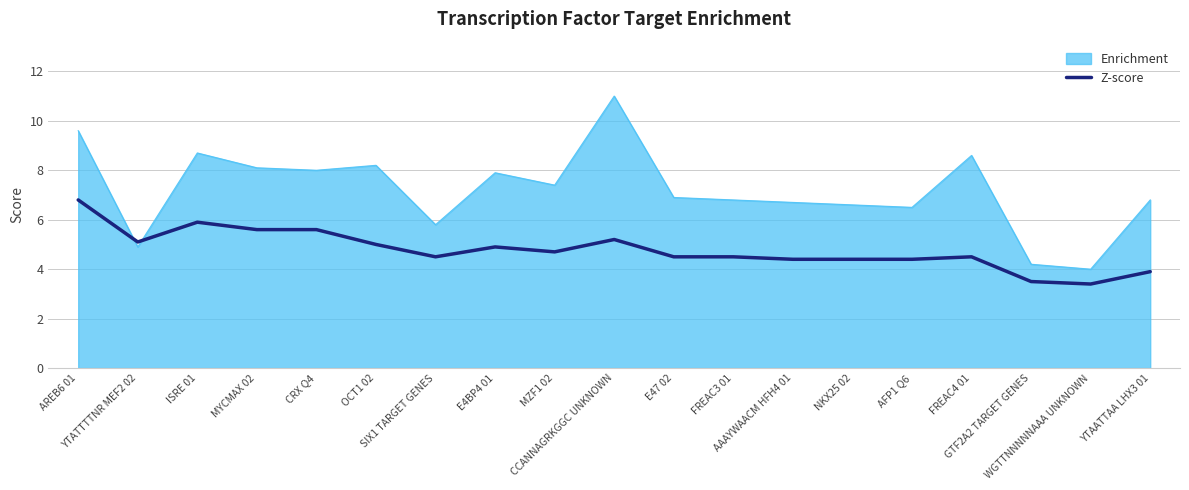

Which series has the widest spread of values?

Enrichment